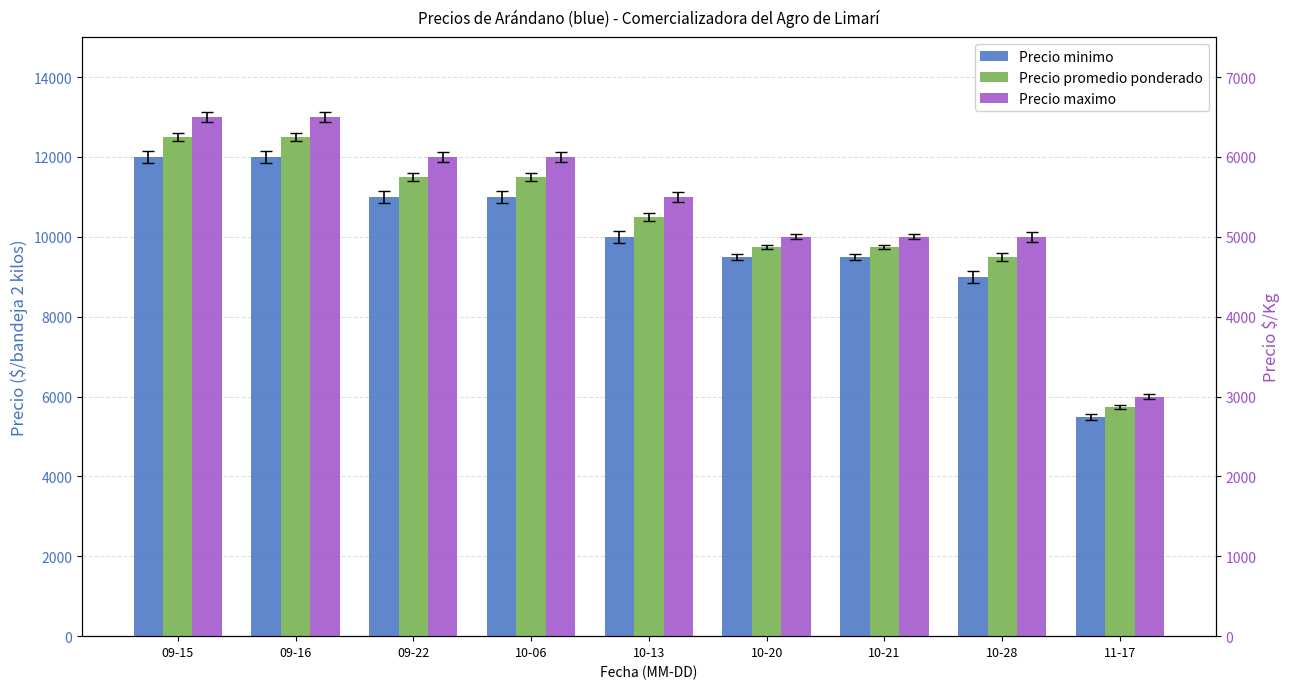

What are all the series names shown in the legend?

Precio minimo, Precio promedio ponderado, Precio maximo